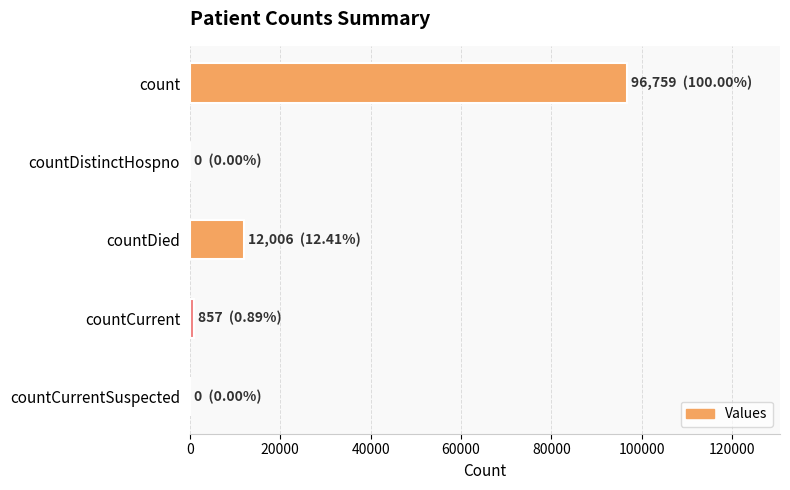

True or false: the data shows 12006 at countDied.

True